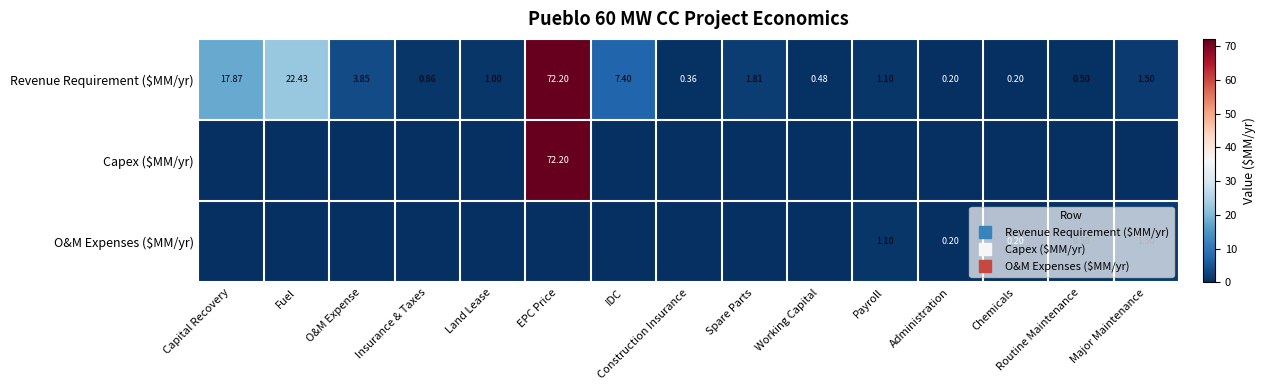

What is the highest value of the Revenue Requirement ($MM/yr) series?

72.2